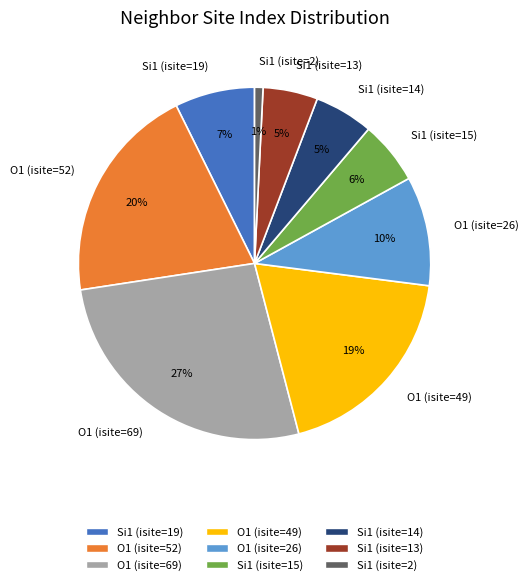

Is the sum of O1 (isite=69) and Si1 (isite=2) greater than half?

No